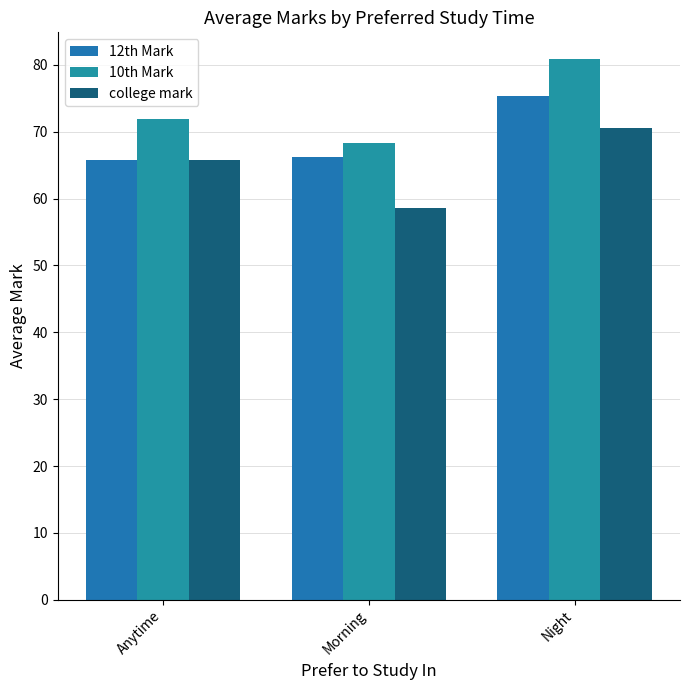

What are all the series names shown in the legend?

12th Mark, 10th Mark, college mark